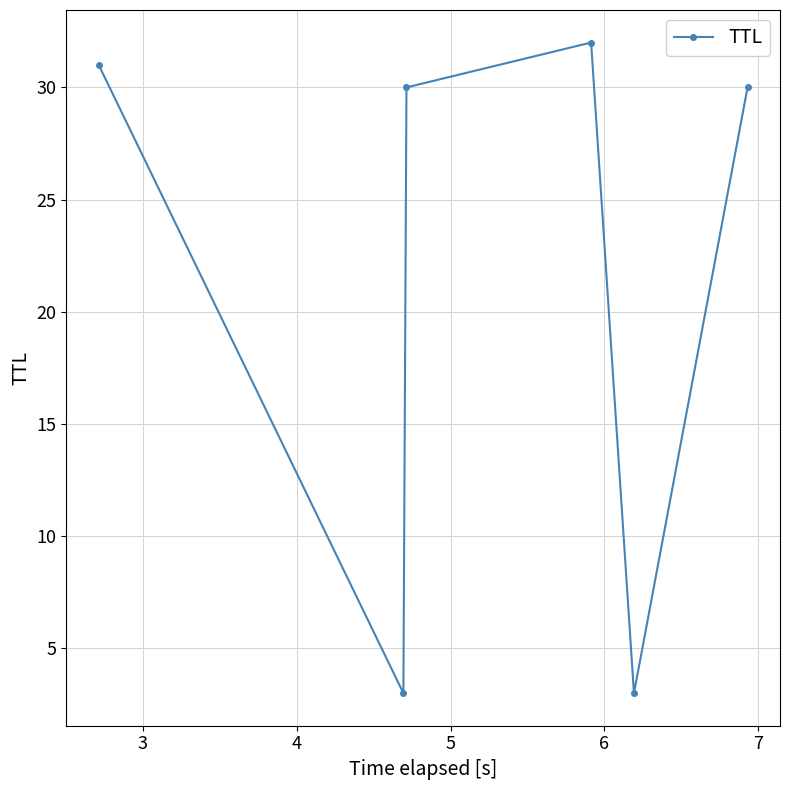

What is the average value?

22